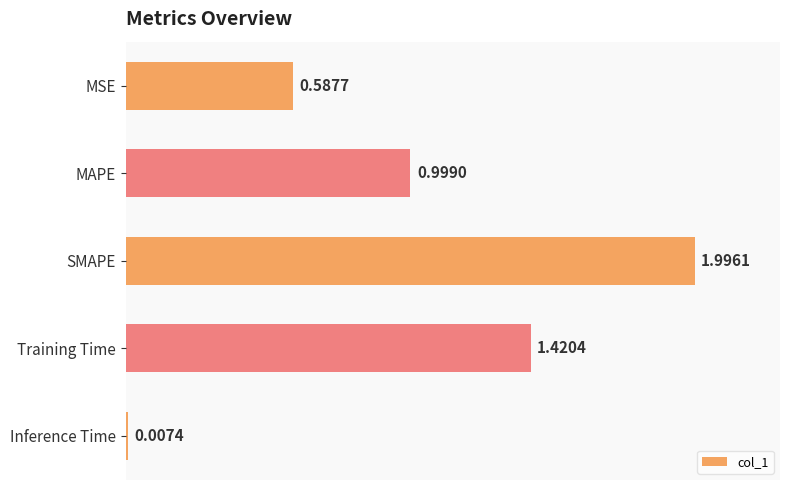

Which has a higher value, SMAPE or Training Time?

SMAPE